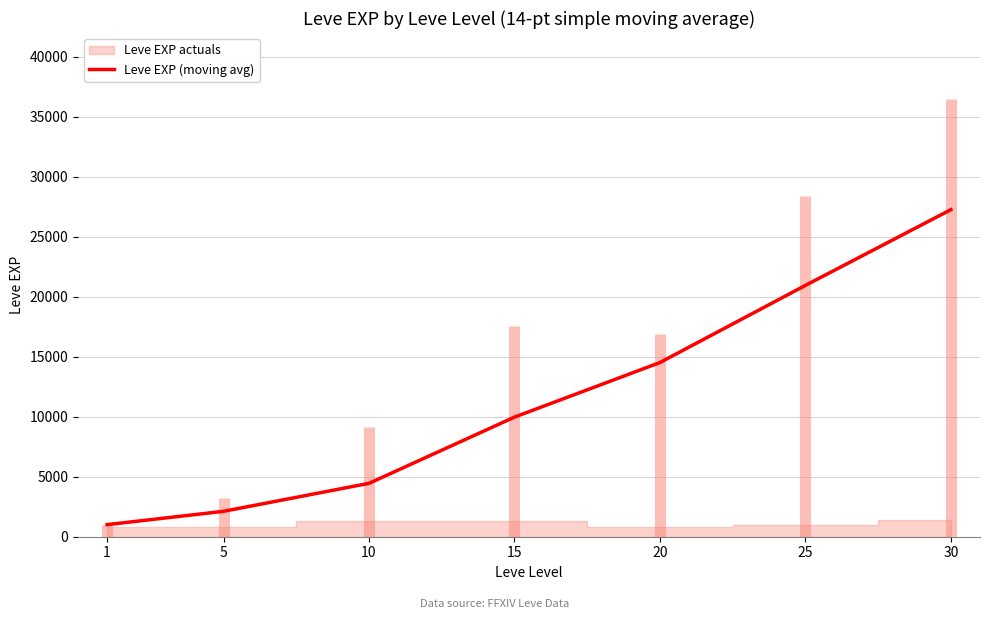

What is the difference between the maximum and minimum values?

26243.6